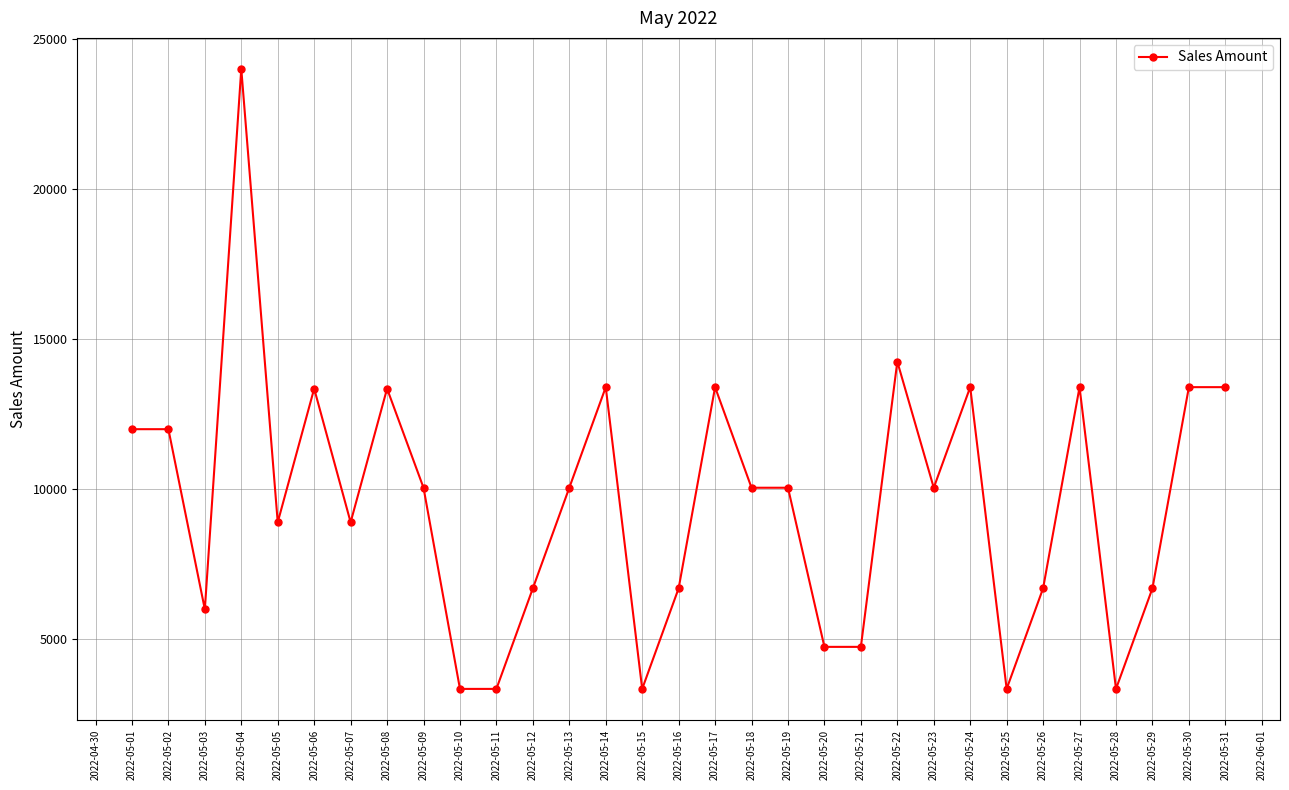

How many distinct data groups are displayed?

1